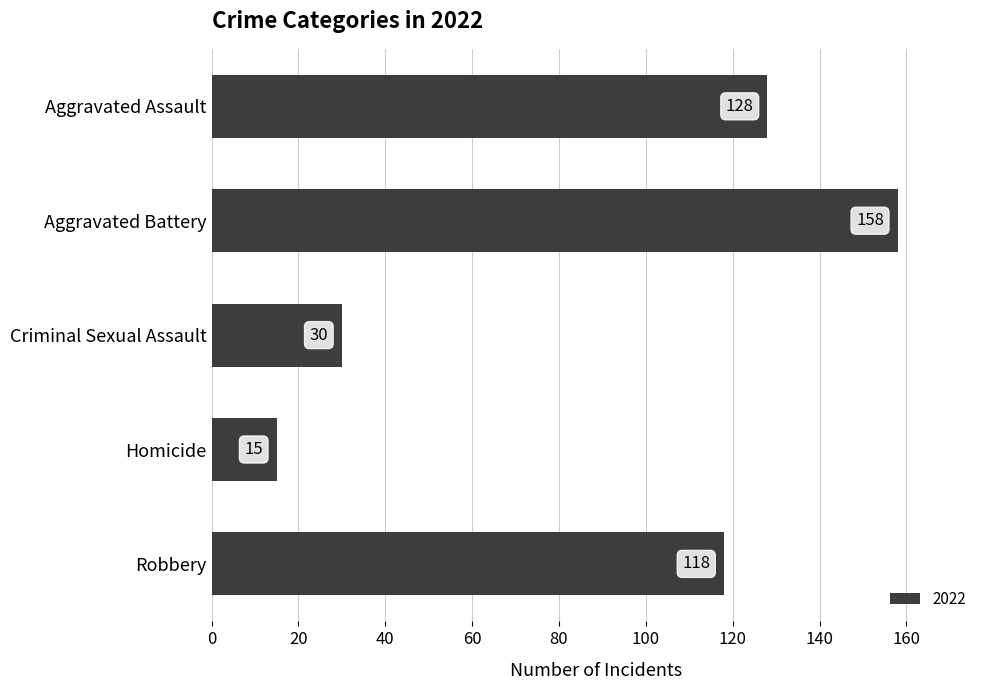

The value at Aggravated Battery is 158. True or false?

True